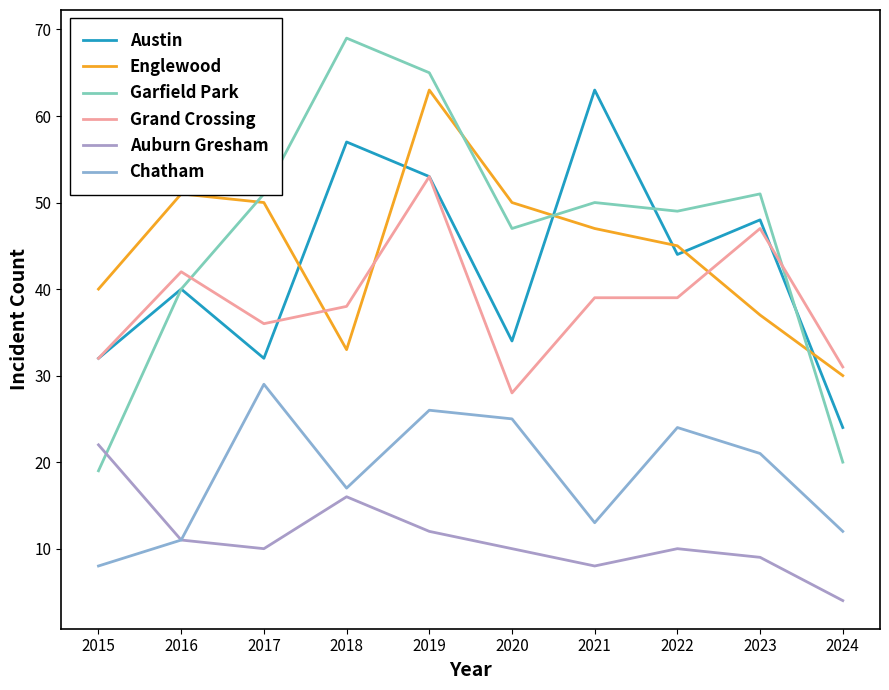

In Chatham, how many points are lower than both neighbors (excluding endpoints)?

2